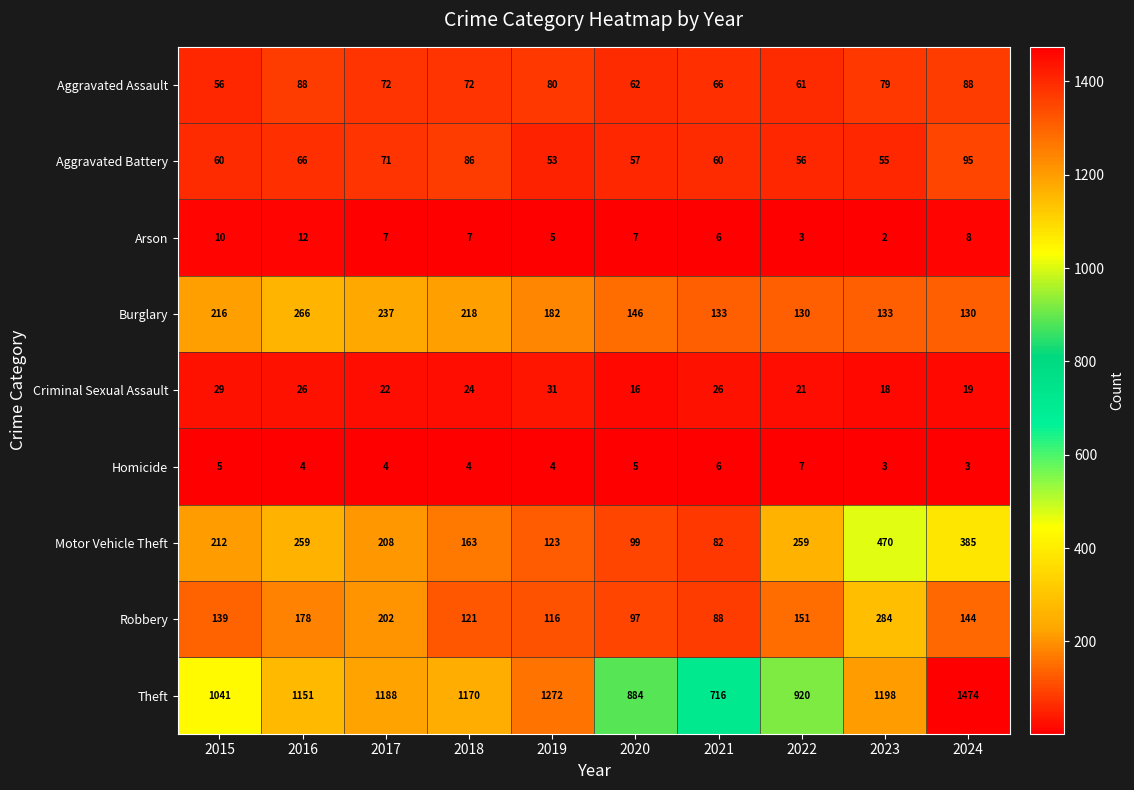

How many series are shown in this chart?

9